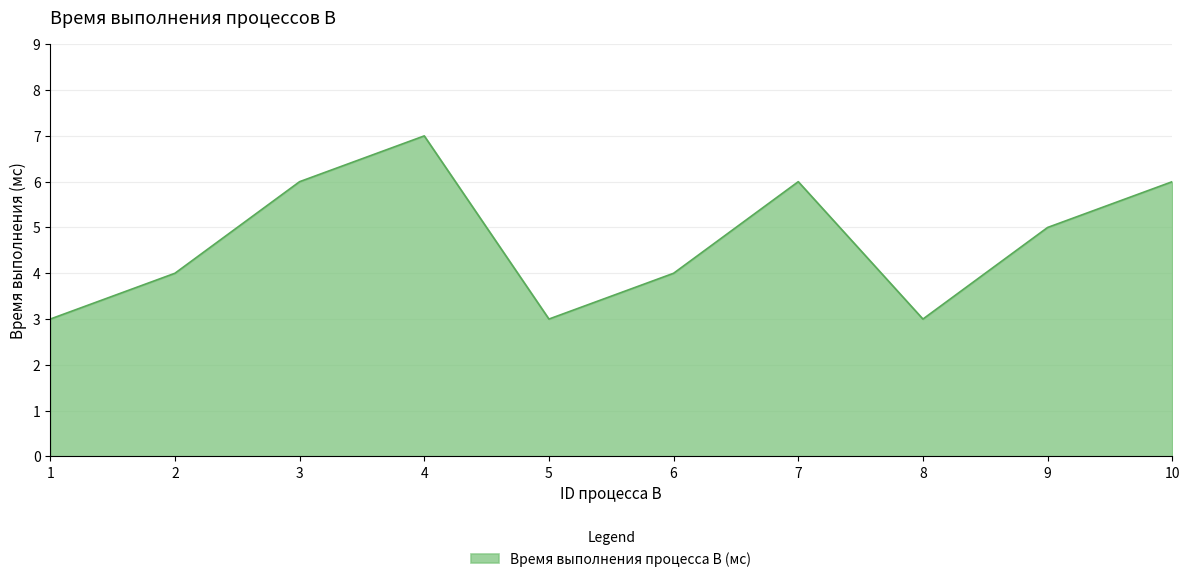

What is the sum of the values at 6 and 2?

8